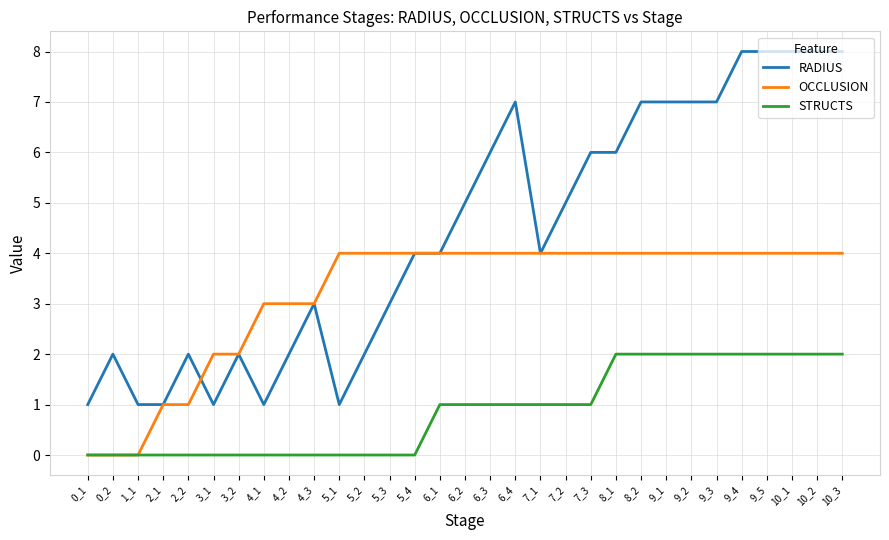

Rank the series by their maximum value, from highest to lowest.

RADIUS, OCCLUSION, STRUCTS